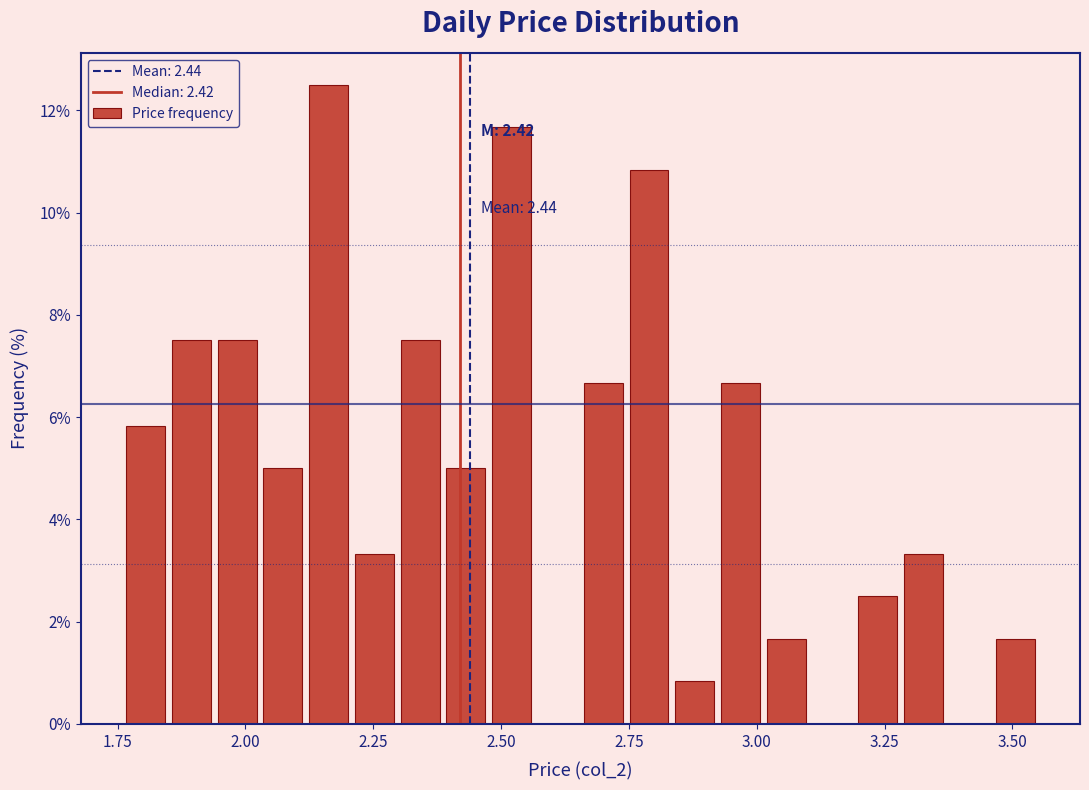

Read against the x-axis, roughly where is the centre of the tallest bar?

2.15